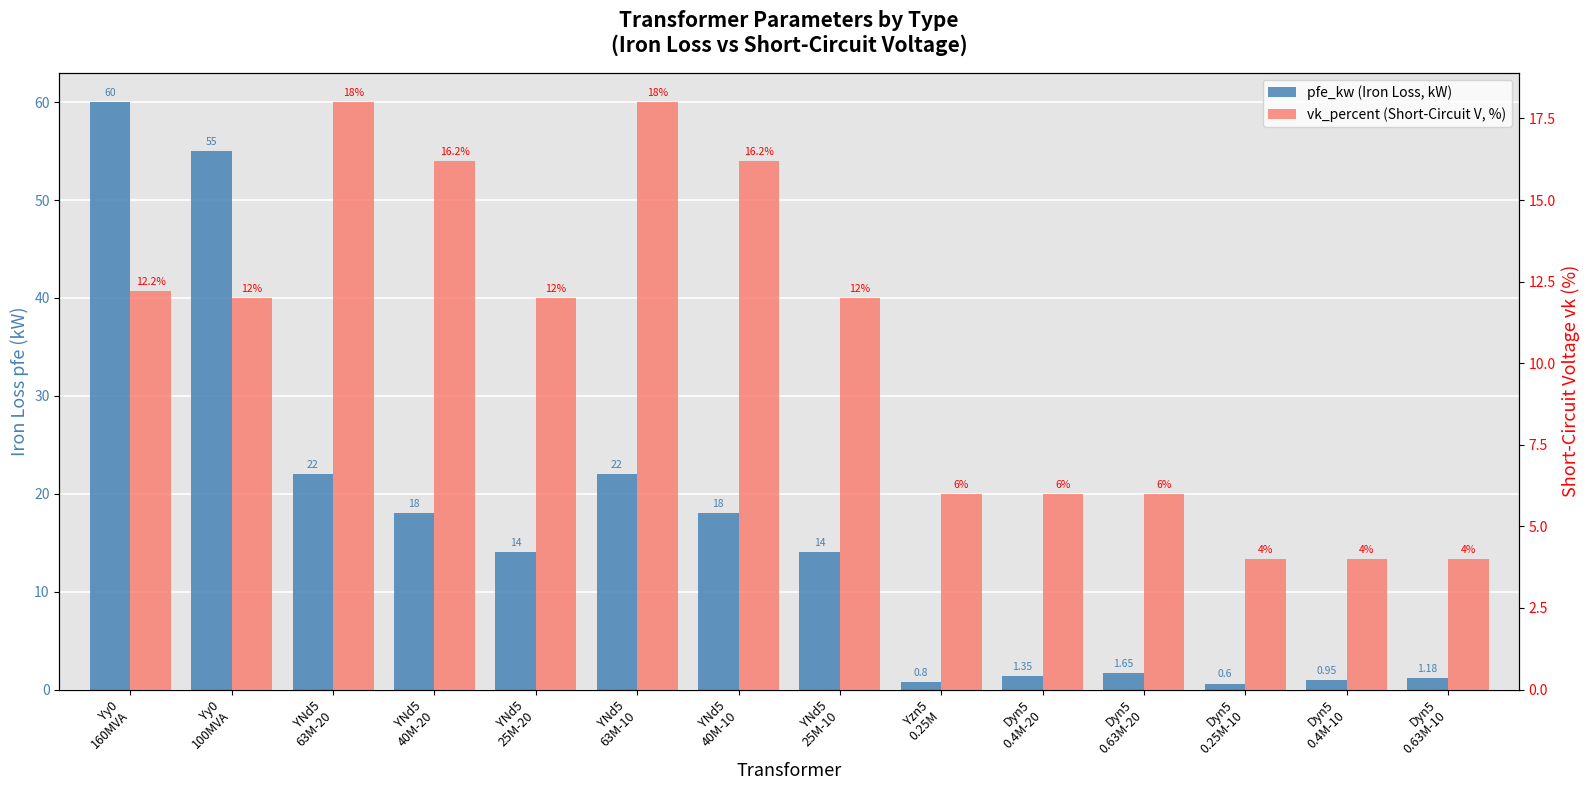

What is the difference between the highest and lowest values at YNd5
25M-10?

2.0